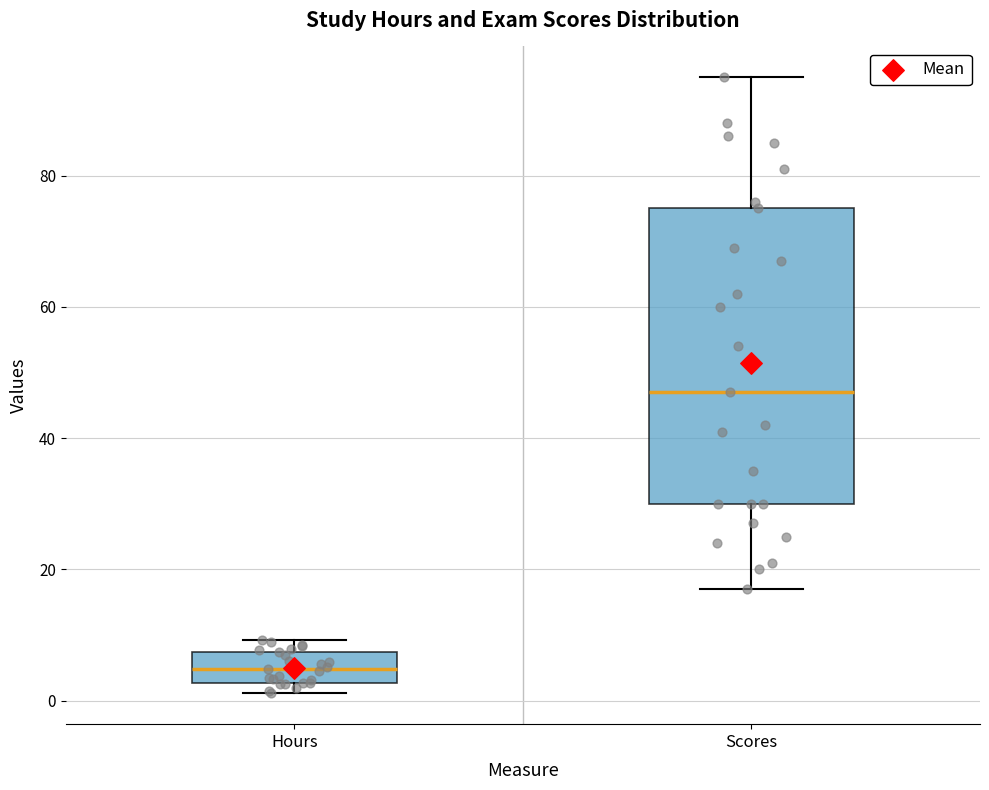

Comparing the boxes themselves (not the whiskers), which one is the tallest?

Scores